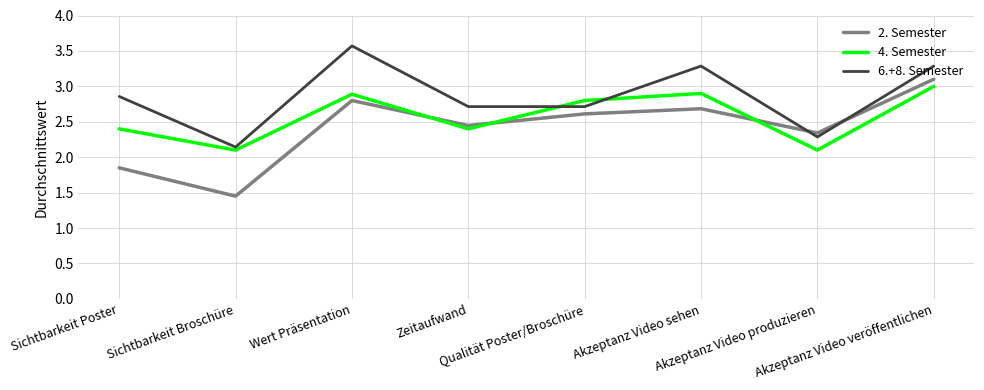

Is the value of 6.+8. Semester at Akzeptanz Video veröffentlichen greater than the value of 2. Semester at Akzeptanz Video sehen?

Yes